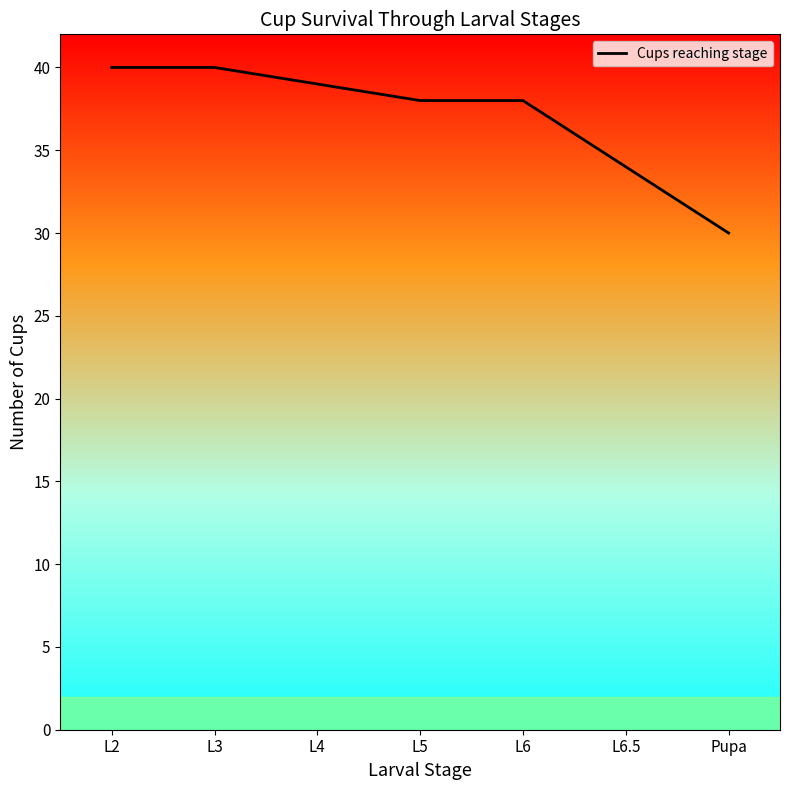

True or false: there are more than 2 points higher than both neighbors.

False